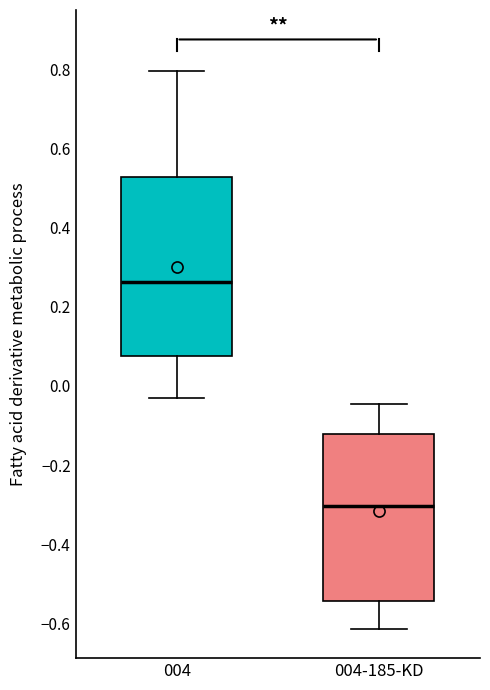

Comparing the boxes themselves (not the whiskers), which one is the tallest?

004